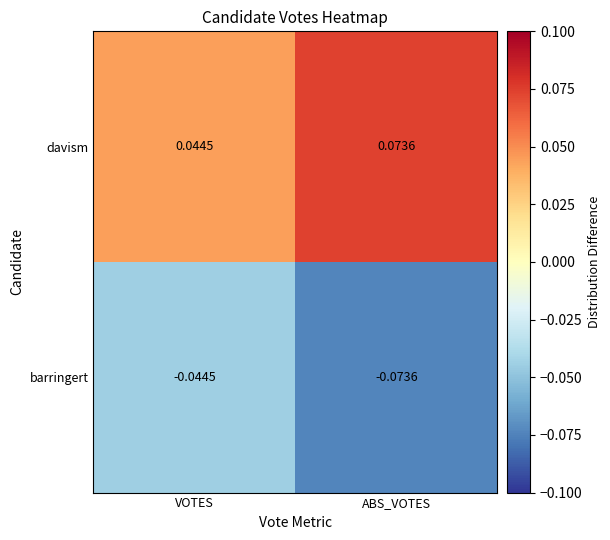

Which series has the largest total across all categories?

davism